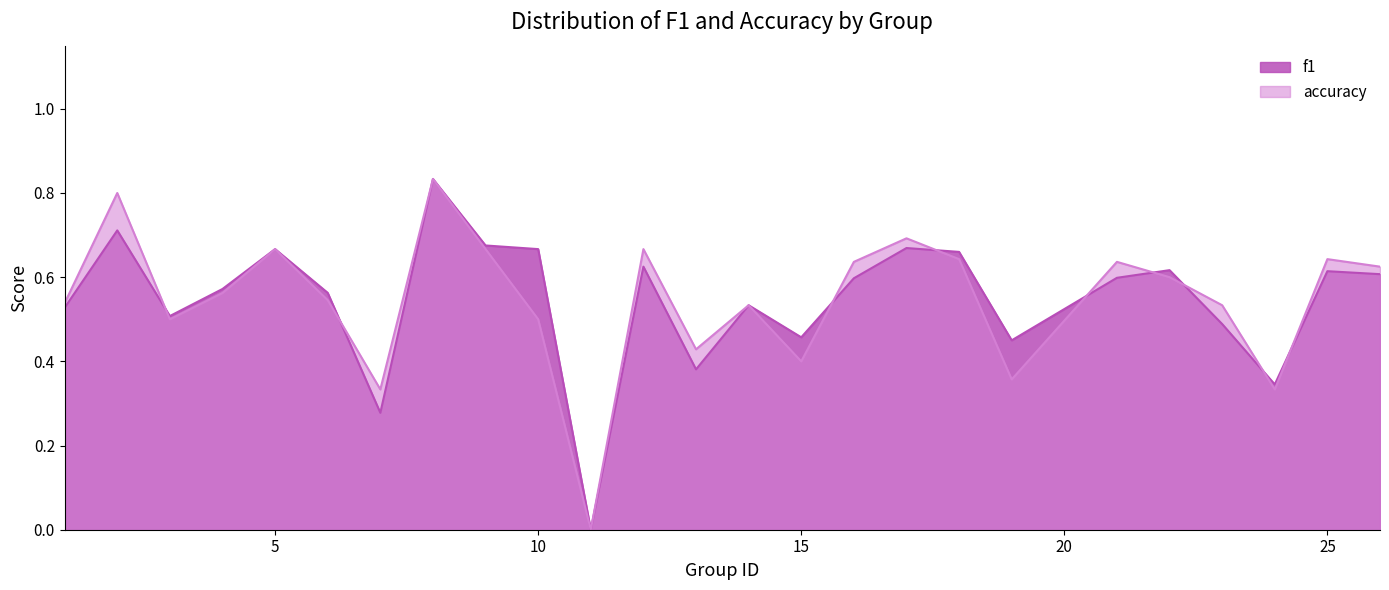

Rank the series by their maximum value, from lowest to highest.

f1, accuracy